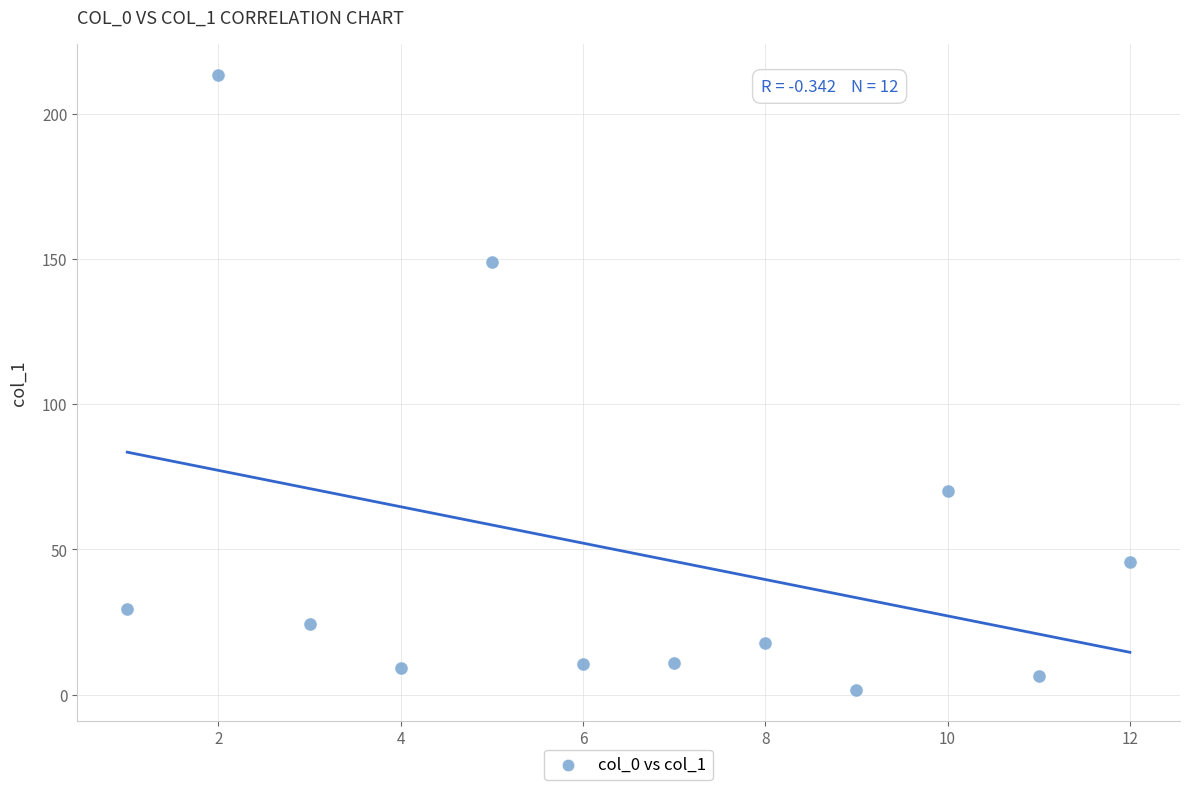

What Y value in the scatter plot is closest to 107?

70.1